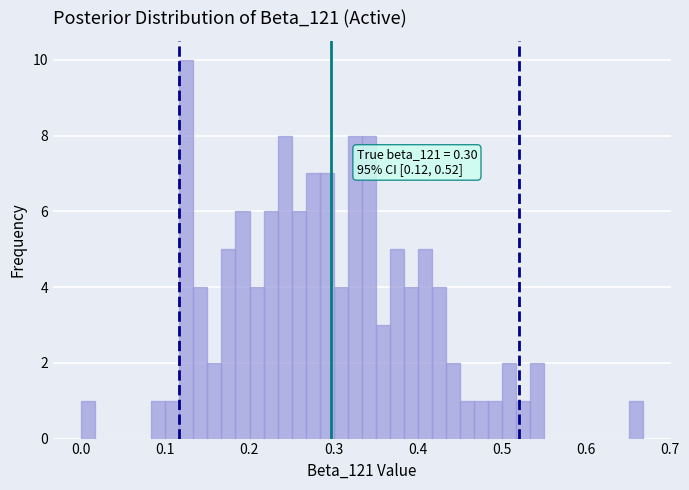

Around what value on the x-axis is the tallest bar? Give the approximate position of its centre, as read against the axis.

0.13